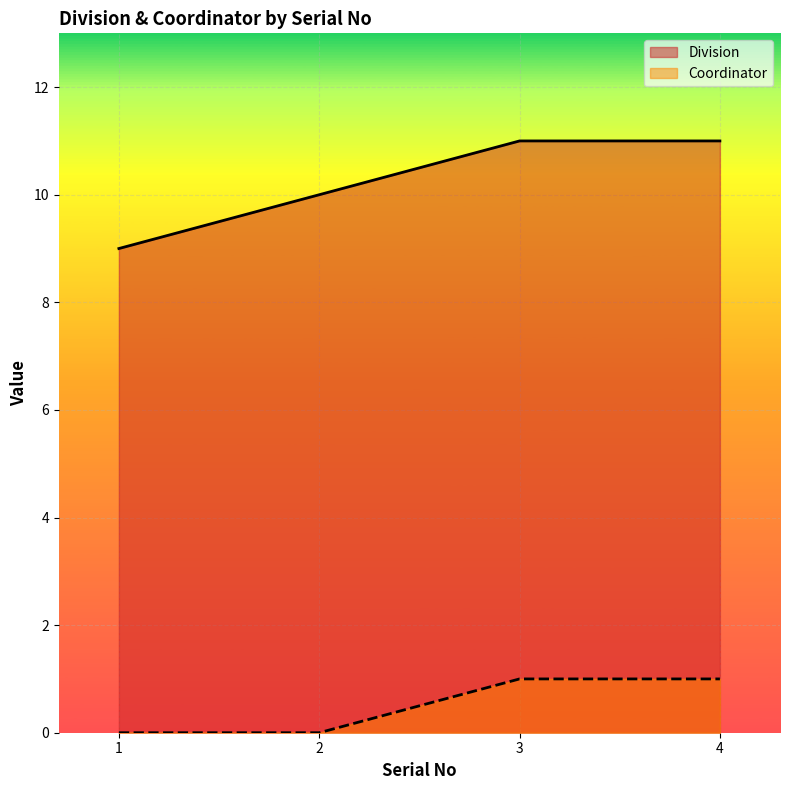

Which category has the lowest value in the Division series?

1